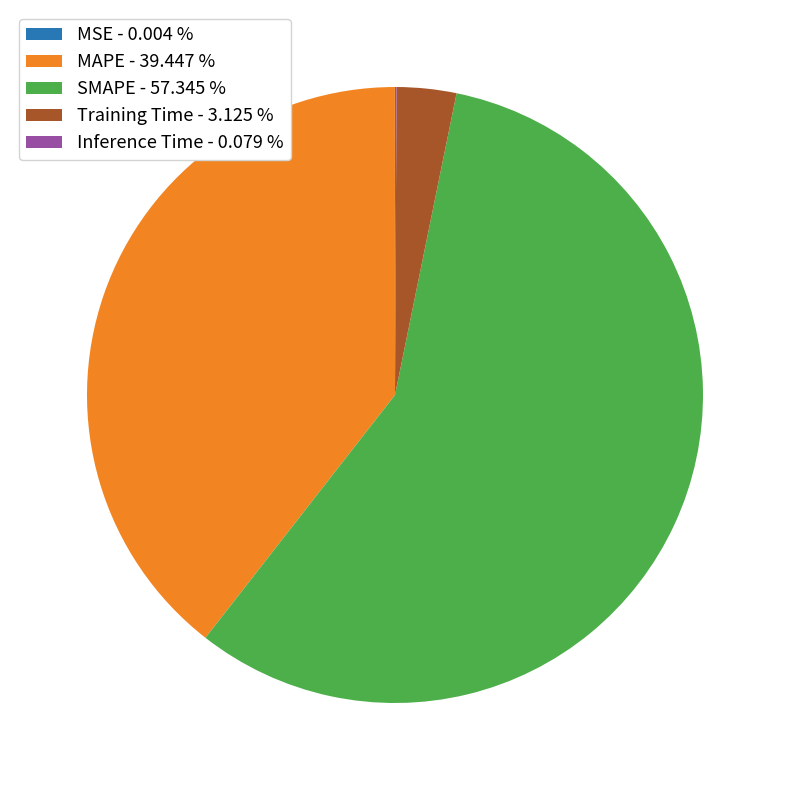

Which category accounts for the majority?

SMAPE